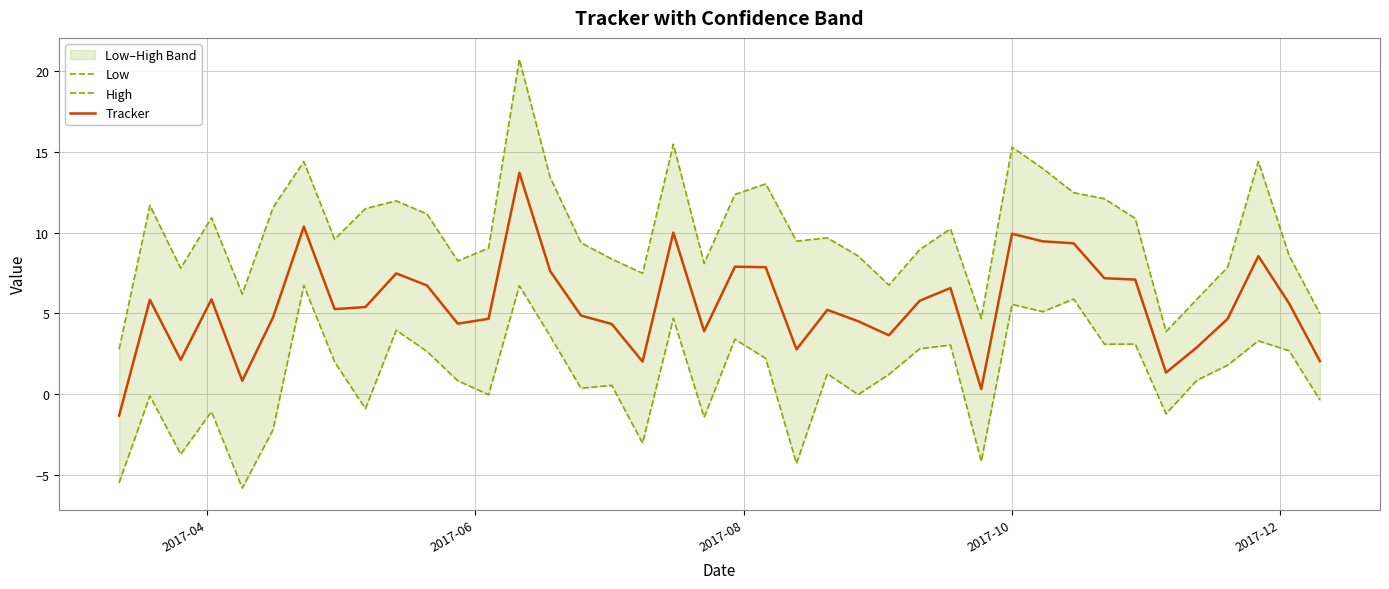

What is the maximum value for Tracker?

13.7